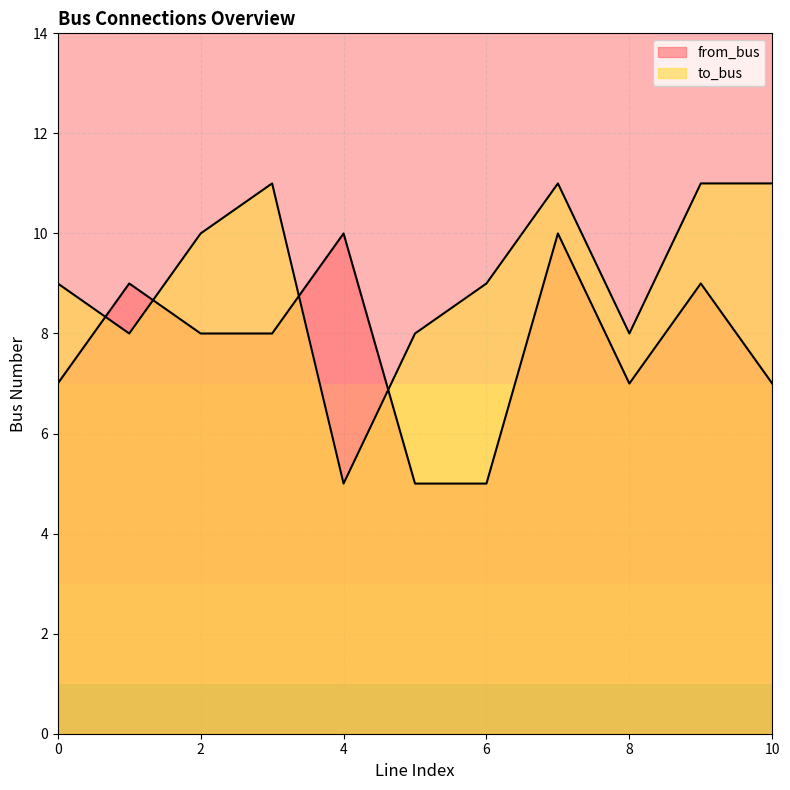

Does the chart have visible grid lines?

Yes